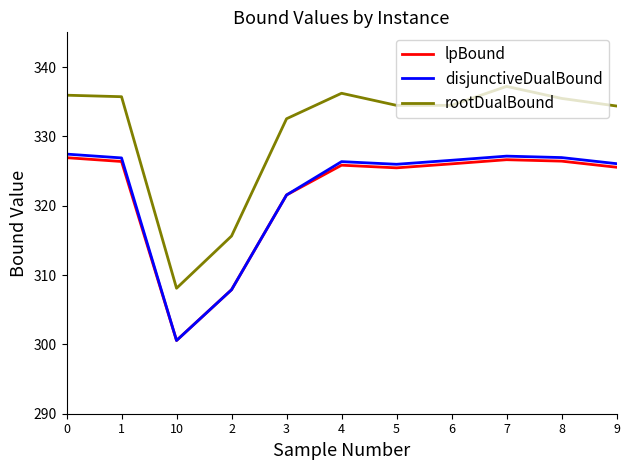

What is the greatest value displayed?

337.2